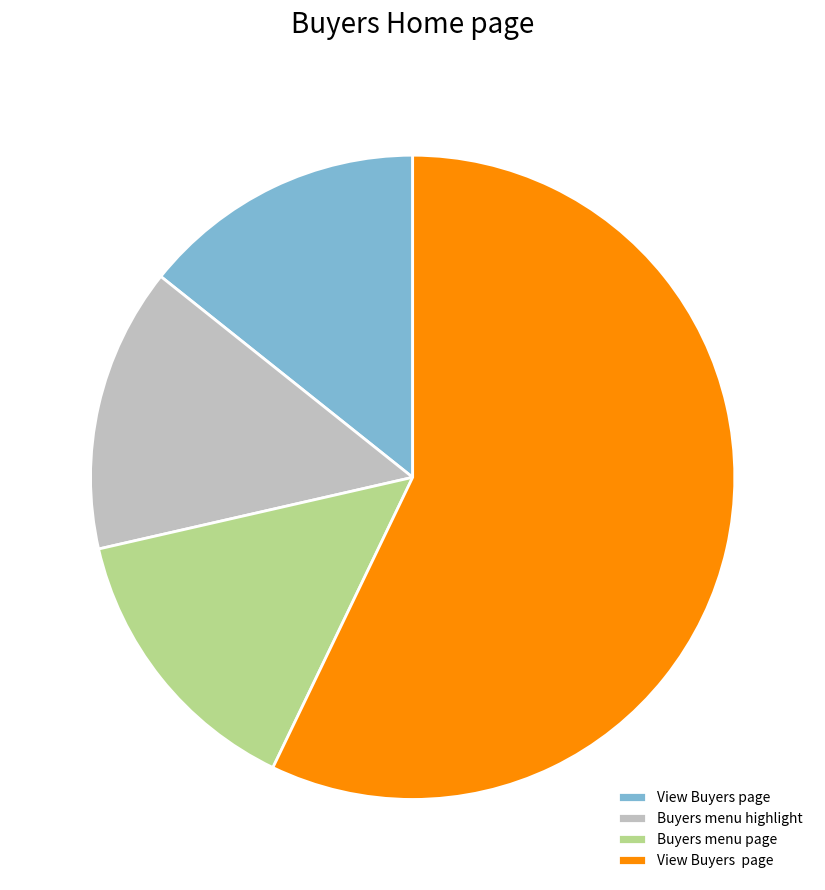

Is there a majority slice in this chart?

Yes